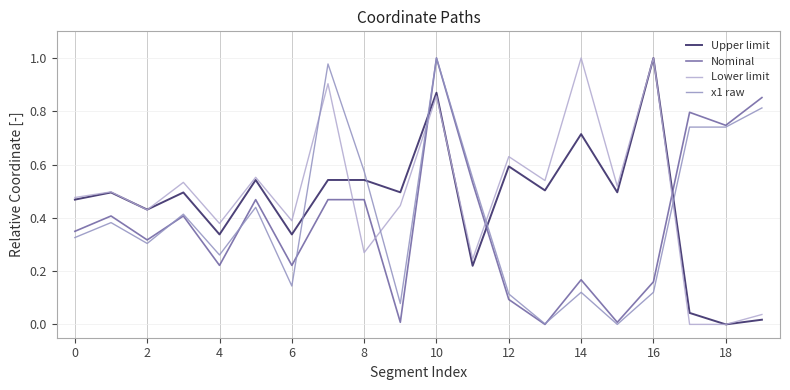

After their last crossing, which series has the higher values: Nominal or Lower limit?

Nominal